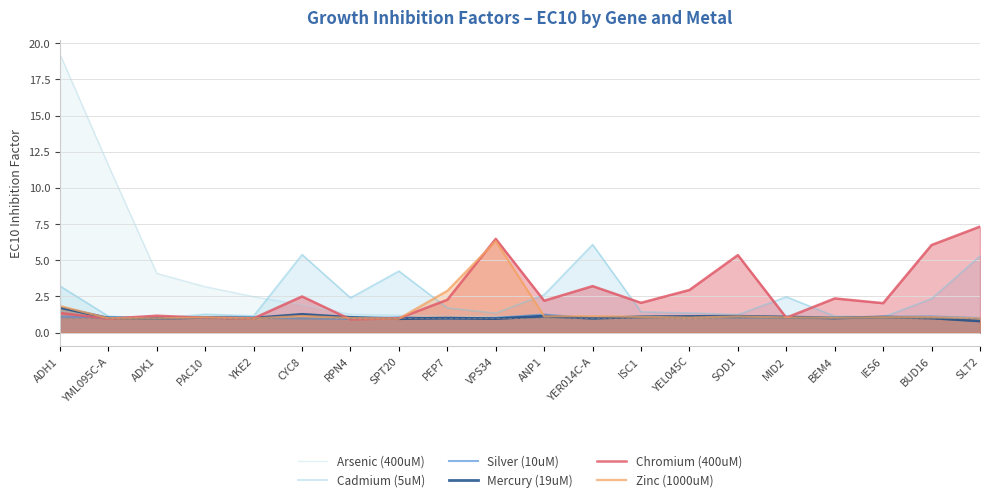

How many lines are shown in the chart?

6